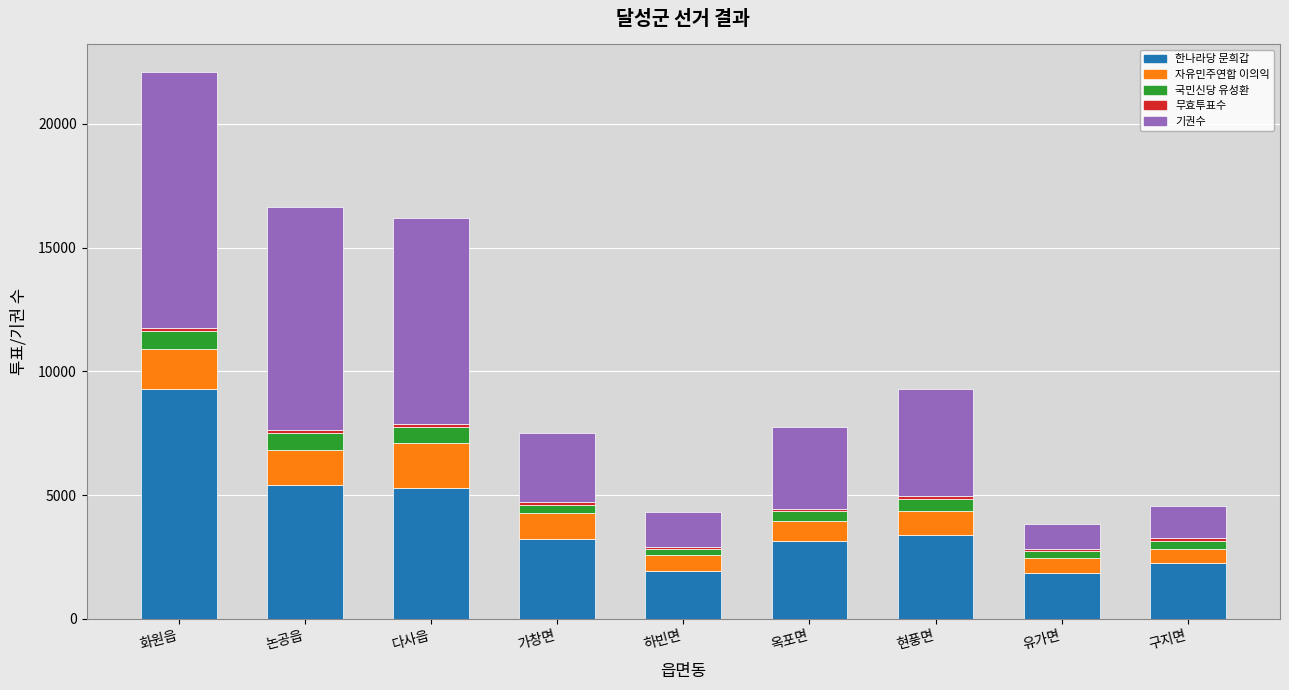

Is it true that 한나라당 문희갑 equals 3379 at 현풍면?

True